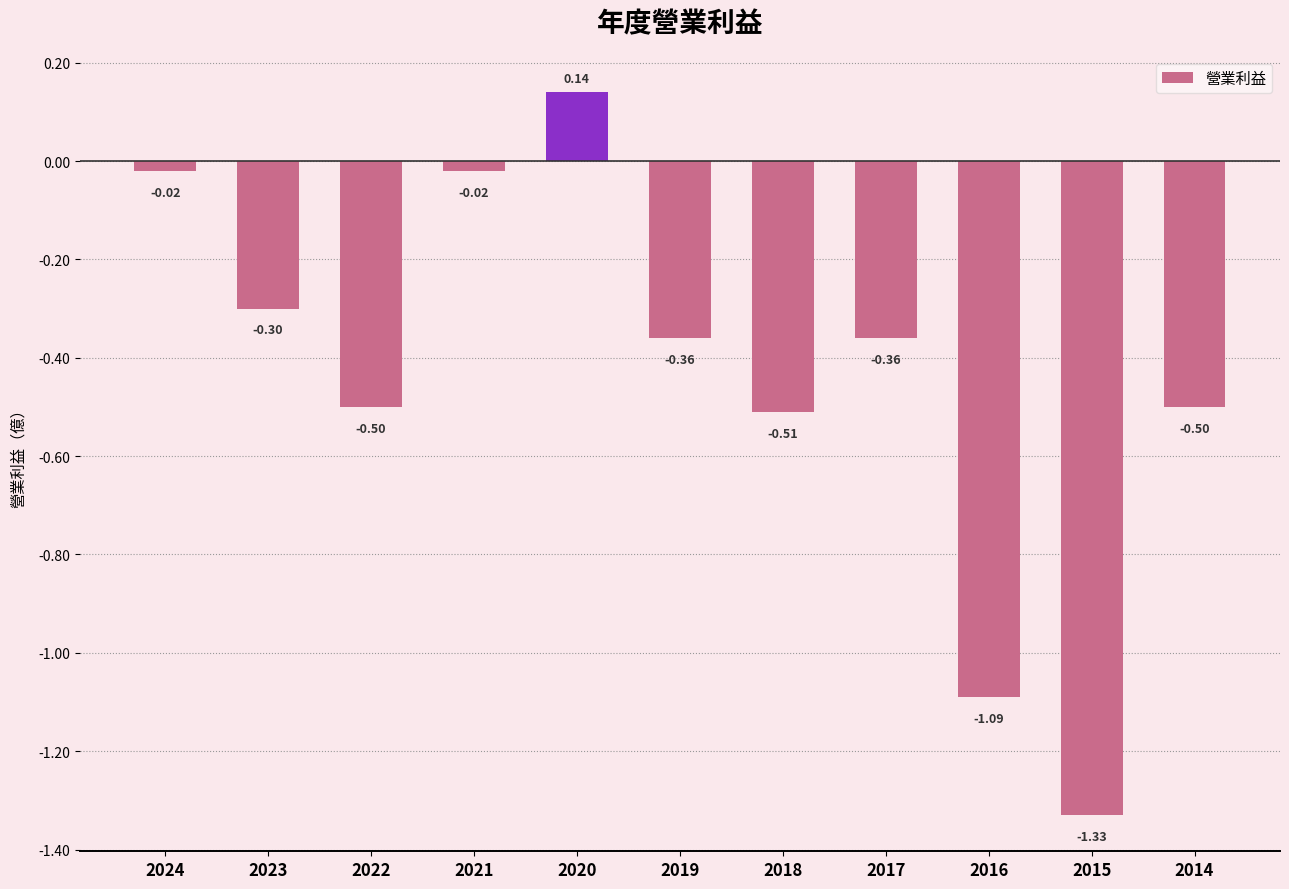

How many values are below zero?

10